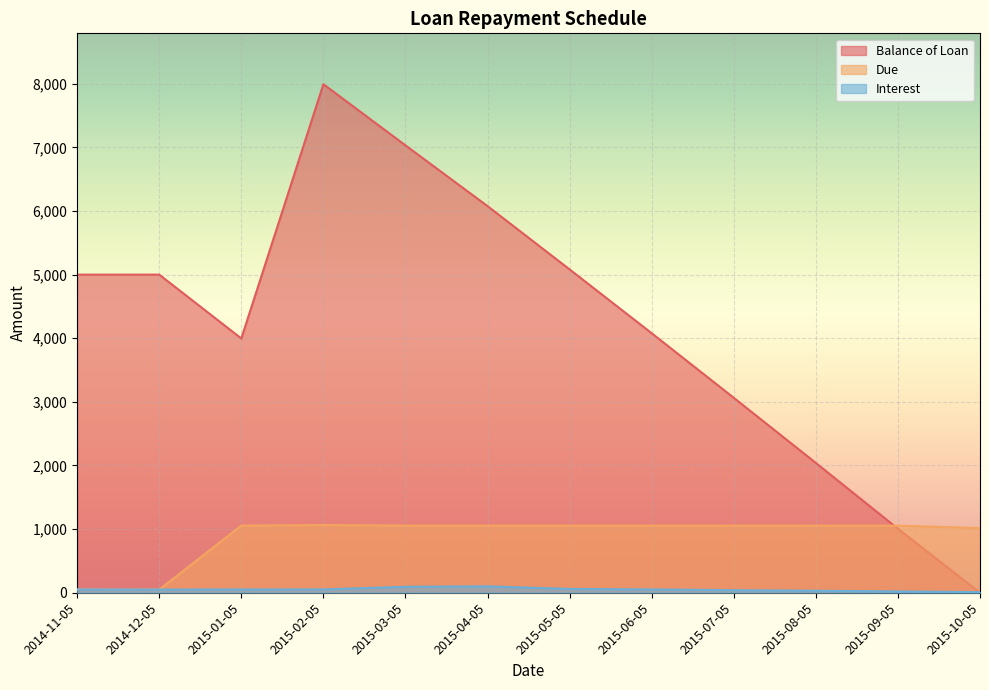

How many interior local peaks does the Interest series have?

1